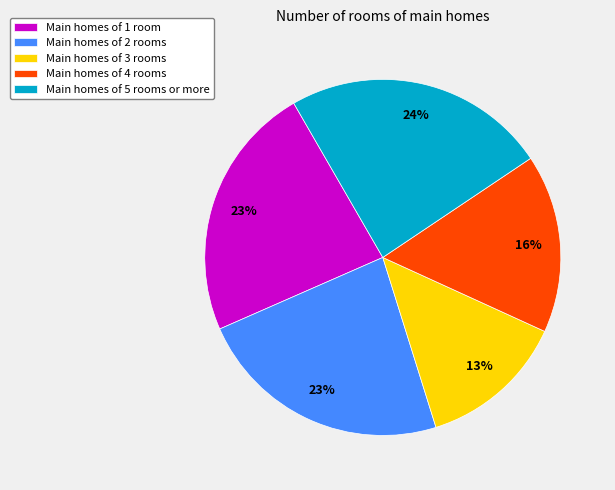

Is there a majority slice in this chart?

No